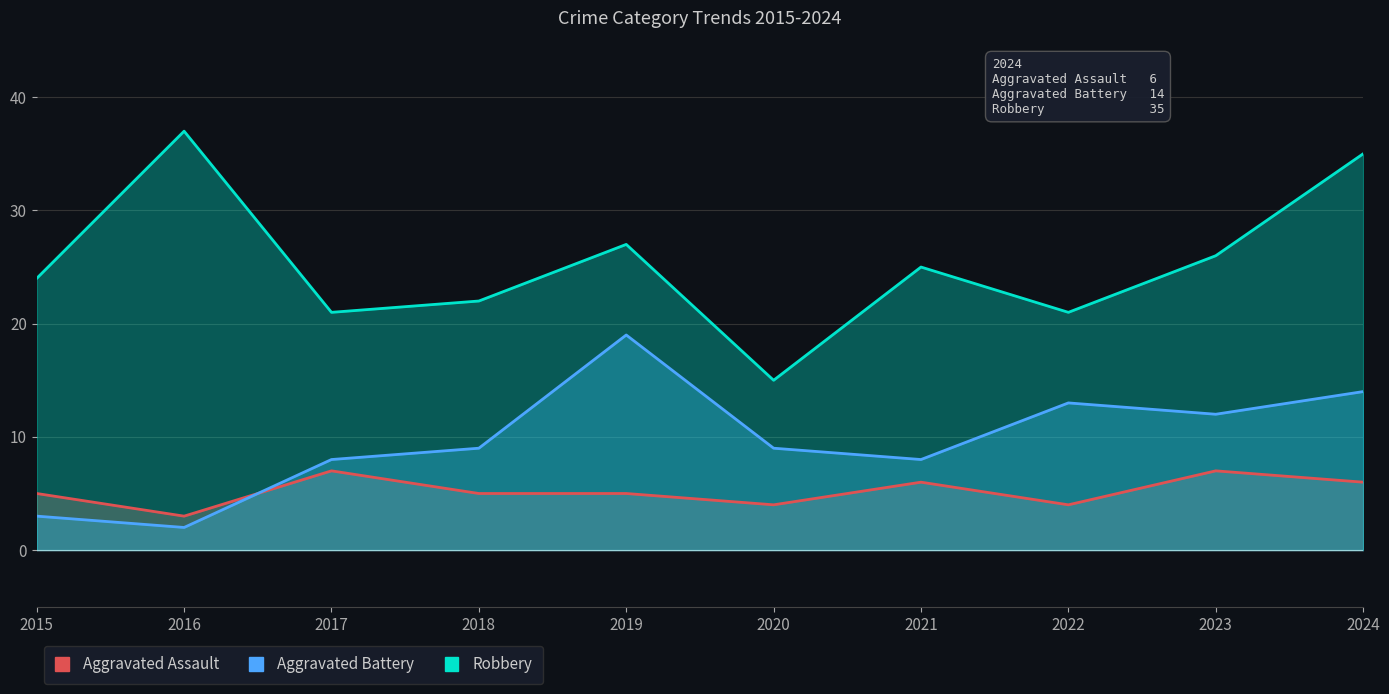

Where is Aggravated Battery nearest to the value 10?

2018